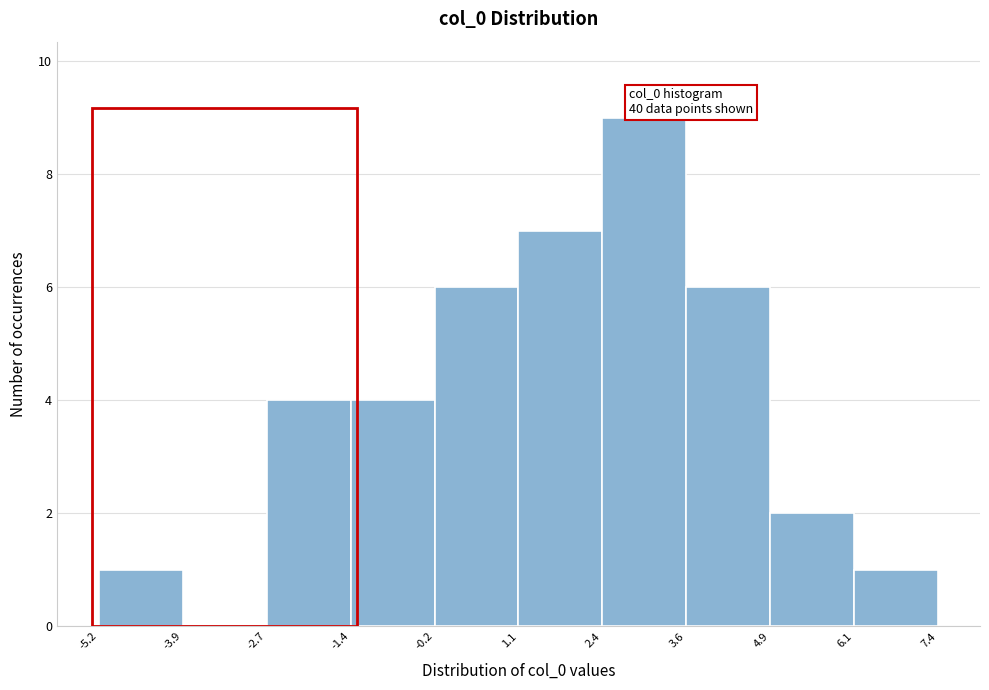

Which range on the x-axis has the tallest bar?

2.4 to 3.6